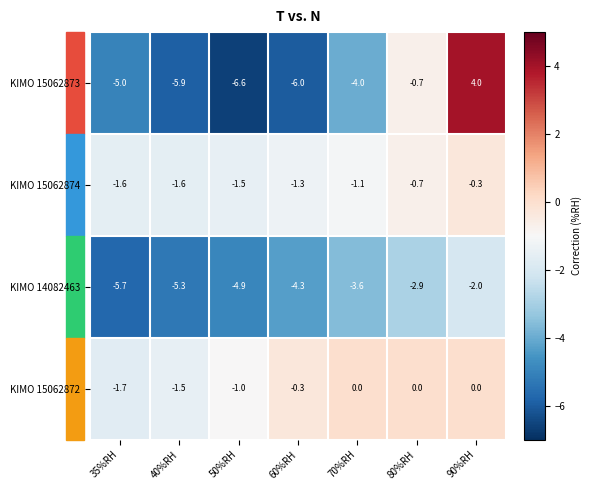

The KIMO 15062872 series shows 0.0 at 70%RH. True or false?

True